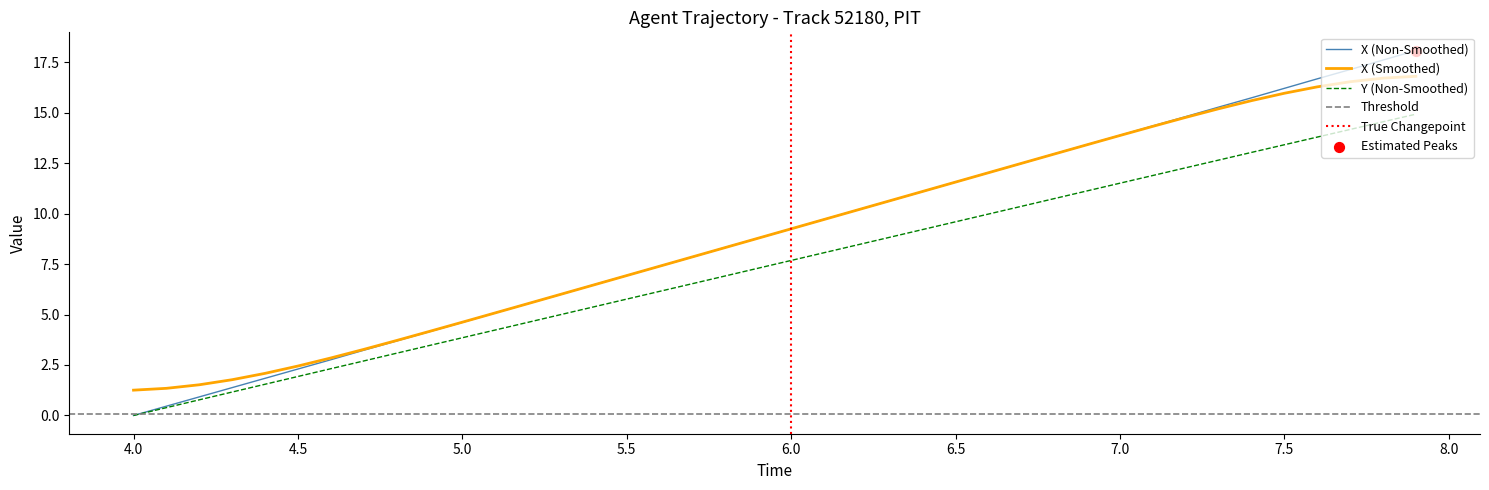

Which series contains the lowest Y value?

X